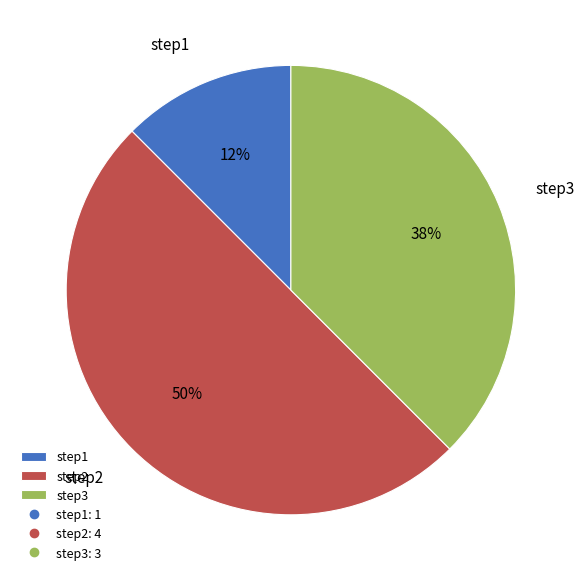

To the nearest percent, what is the average slice percentage?

33%